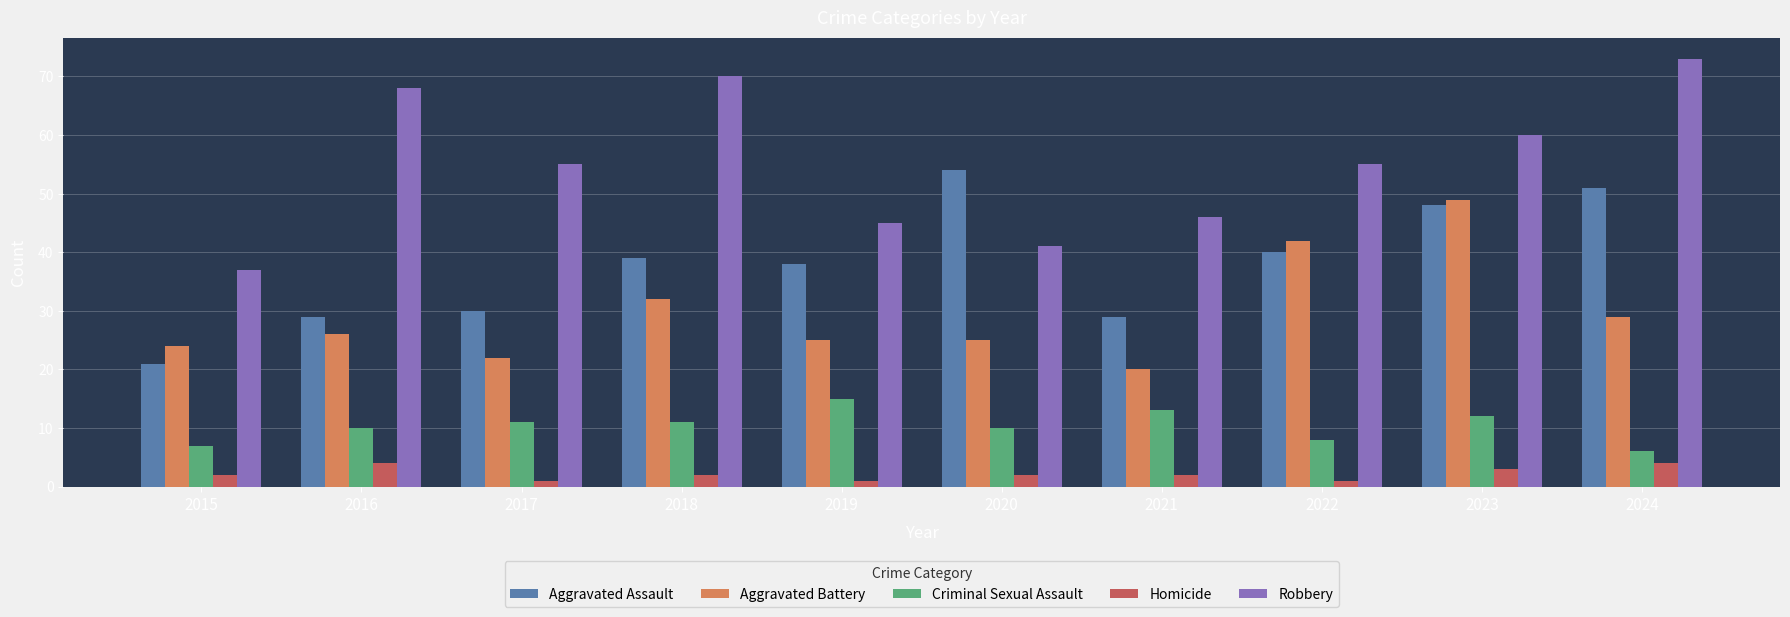

List the series in order of their overall mean, highest first.

Robbery, Aggravated Assault, Aggravated Battery, Criminal Sexual Assault, Homicide